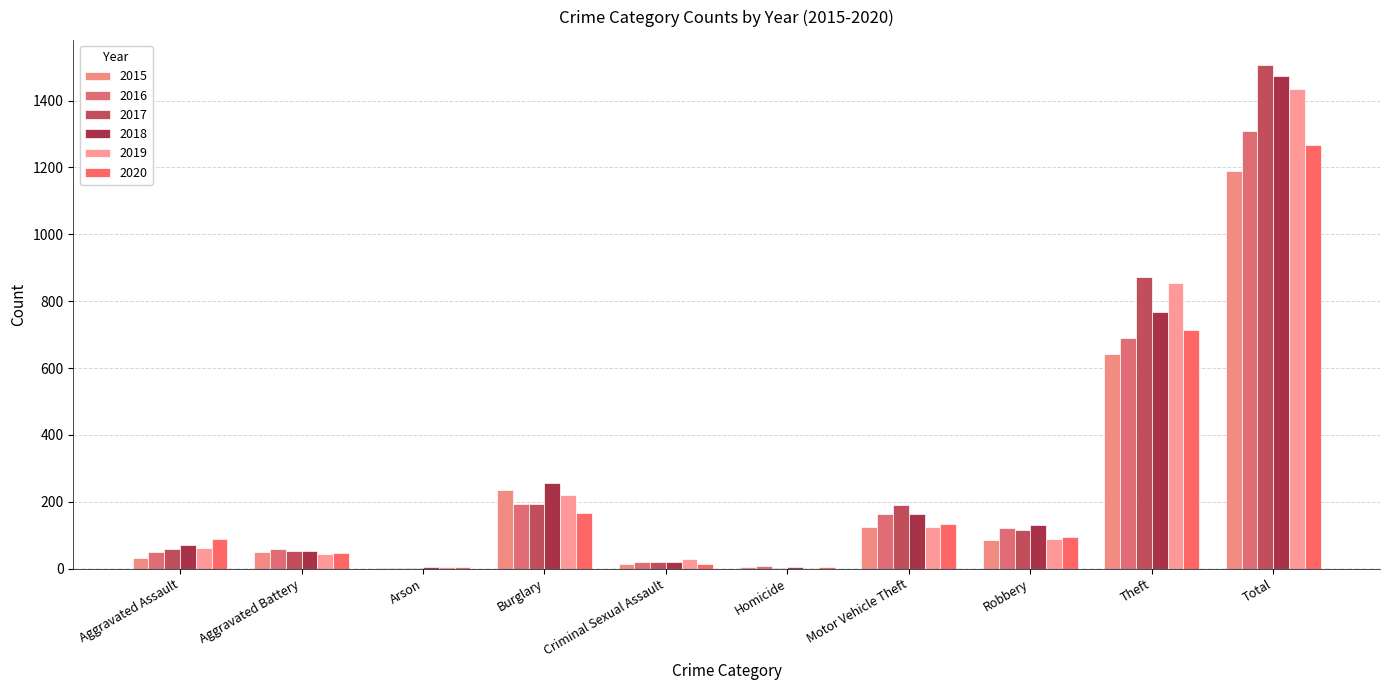

What are all the series names shown in the legend?

2015, 2016, 2017, 2018, 2019, 2020